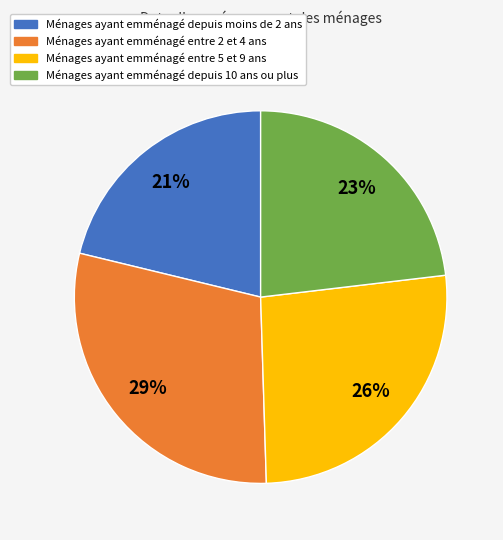

How many slices are in this pie chart?

4